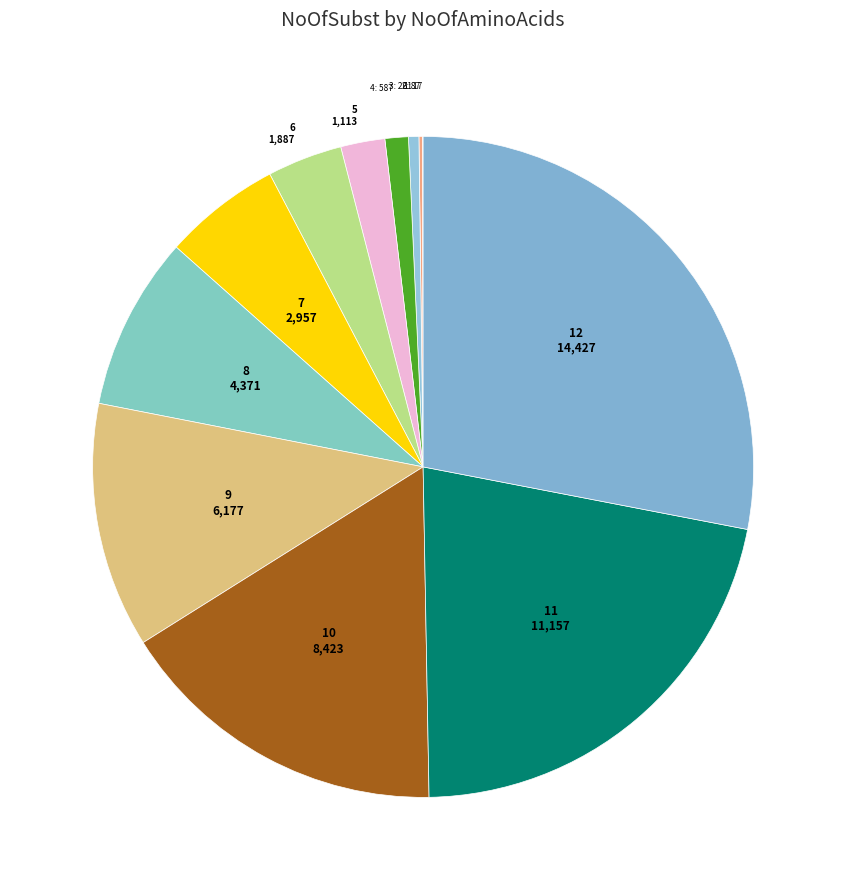

Which slice is the smallest?

1